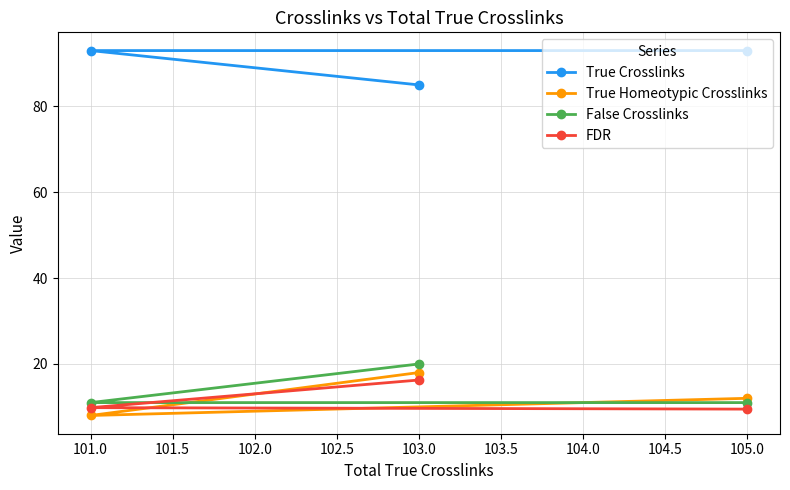

Which category has the lowest value in the True Homeotypic Crosslinks series?

101.0